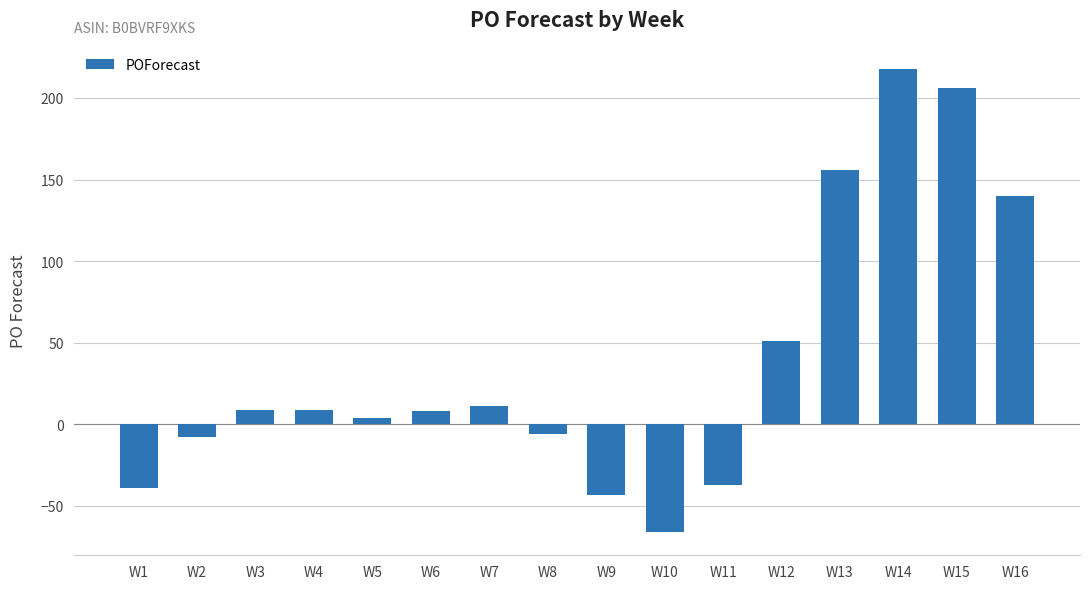

How many values are below zero?

6